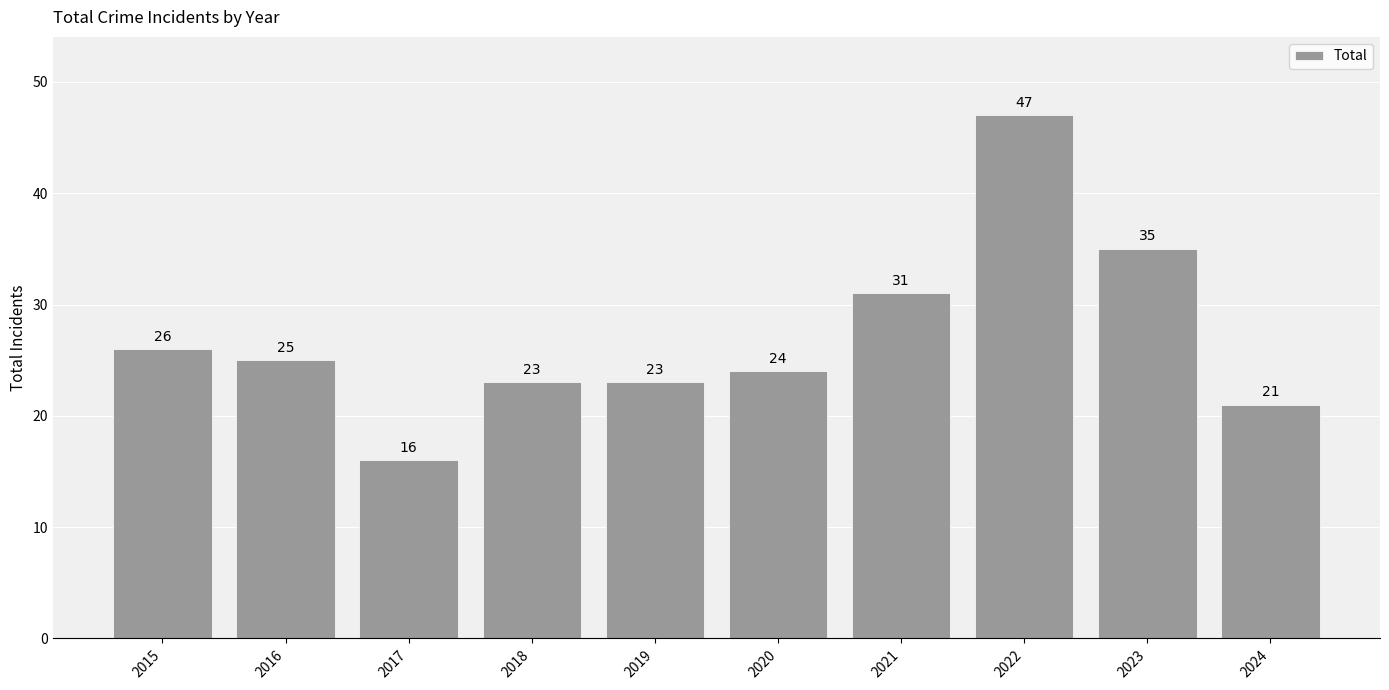

Is it true that the value at 2018 is 23?

True